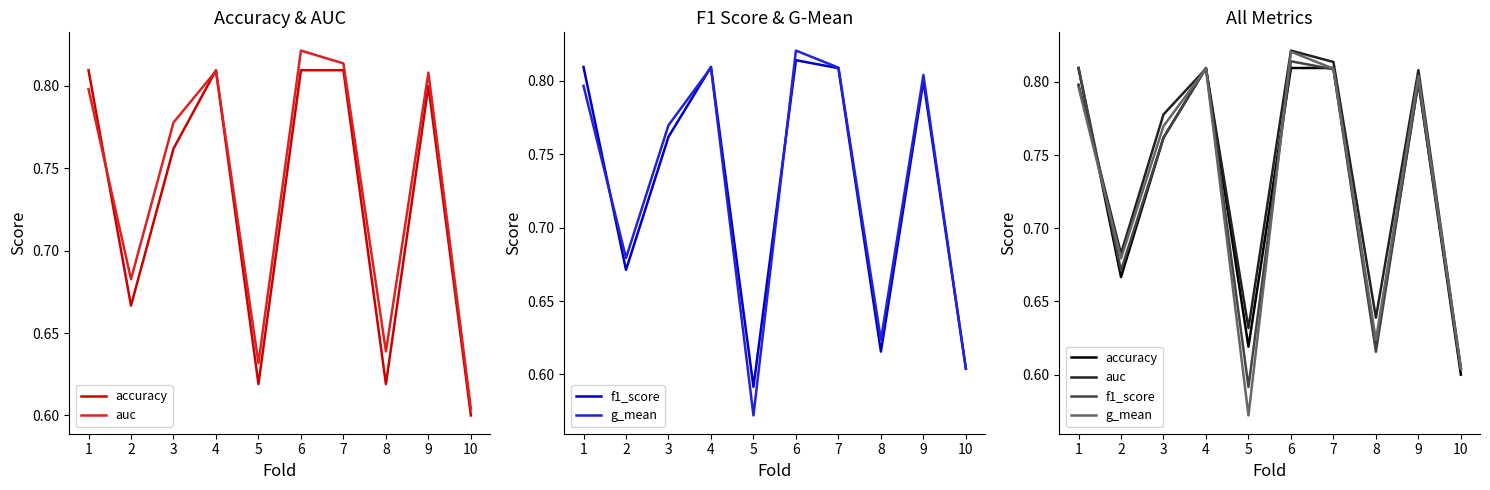

What is the maximum value shown in the chart?

0.8